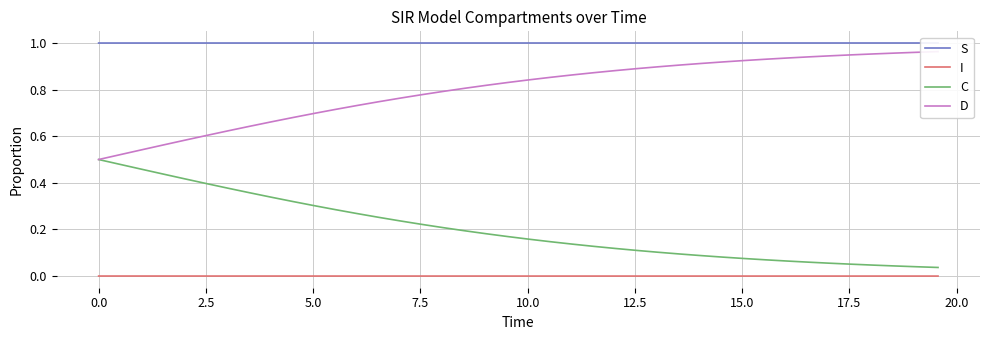

Reading right to left, what are all the values shown in this chart?

S: 1.0	1.0	1.0	1.0	1.0	1.0	1.0	1.0	1.0	1.0	1.0	1.0	1.0	1.0	1.0	1.0	1.0	1.0	1.0	1.0	1.0	1.0	1.0	1.0	1.0	1.0	1.0	1.0	1.0	1.0	1.0	1.0	1.0	1.0	1.0	1.0	1.0	1.0	1.0	1.0
I: 0.0	0.0	0.0	0.0	0.0	0.0	0.0	0.0	0.0	0.0	0.0	0.0	0.0	0.0	0.0	0.0	0.0	0.0	0.0	0.0	0.0	0.0	0.0	0.0	0.0	0.0	0.0	0.0	0.0	0.0	0.0	0.0	0.0	0.0	0.0	0.0	0.0	0.0	0.0	0.0
C: 0.0	0.0	0.0	0.0	0.1	0.1	0.1	0.1	0.1	0.1	0.1	0.1	0.1	0.1	0.1	0.1	0.1	0.1	0.1	0.2	0.2	0.2	0.2	0.2	0.2	0.2	0.3	0.3	0.3	0.3	0.3	0.3	0.4	0.4	0.4	0.4	0.4	0.5	0.5	0.5
D: 1.0	1.0	1.0	1.0	0.9	0.9	0.9	0.9	0.9	0.9	0.9	0.9	0.9	0.9	0.9	0.9	0.9	0.9	0.9	0.8	0.8	0.8	0.8	0.8	0.8	0.8	0.7	0.7	0.7	0.7	0.7	0.7	0.6	0.6	0.6	0.6	0.6	0.5	0.5	0.5